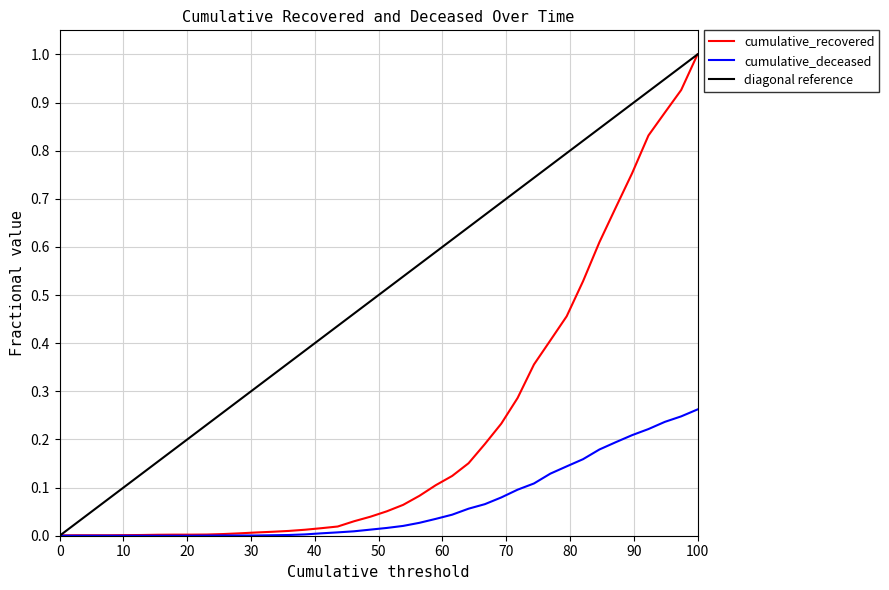

The cumulative_recovered series shows 0.1 at 2020-03-24. True or false?

False